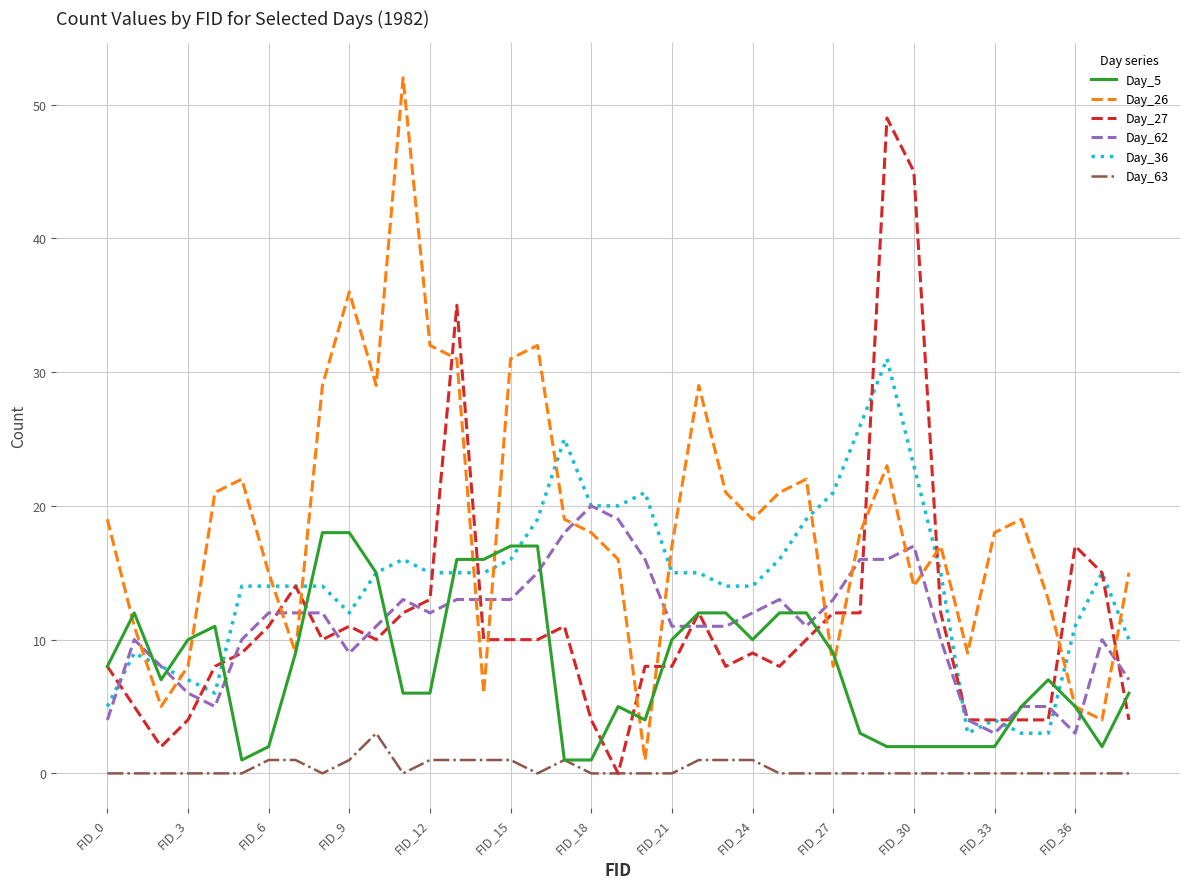

What is the maximum value shown in the chart?

52